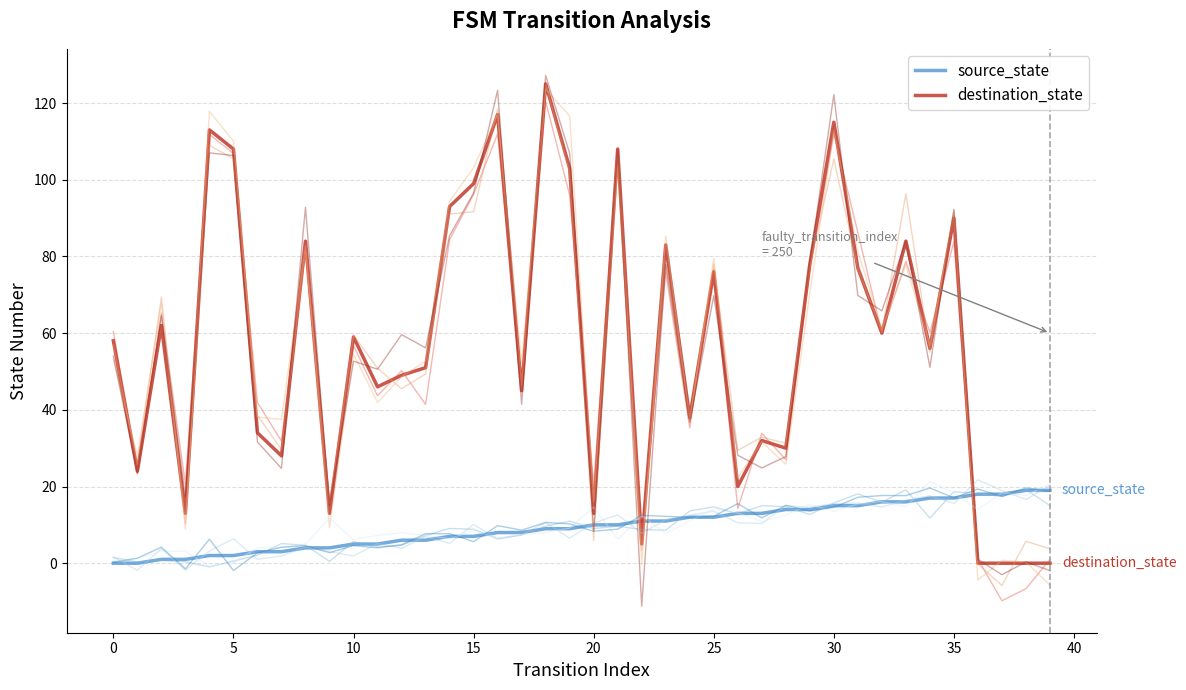

How many distinct data groups are displayed?

10